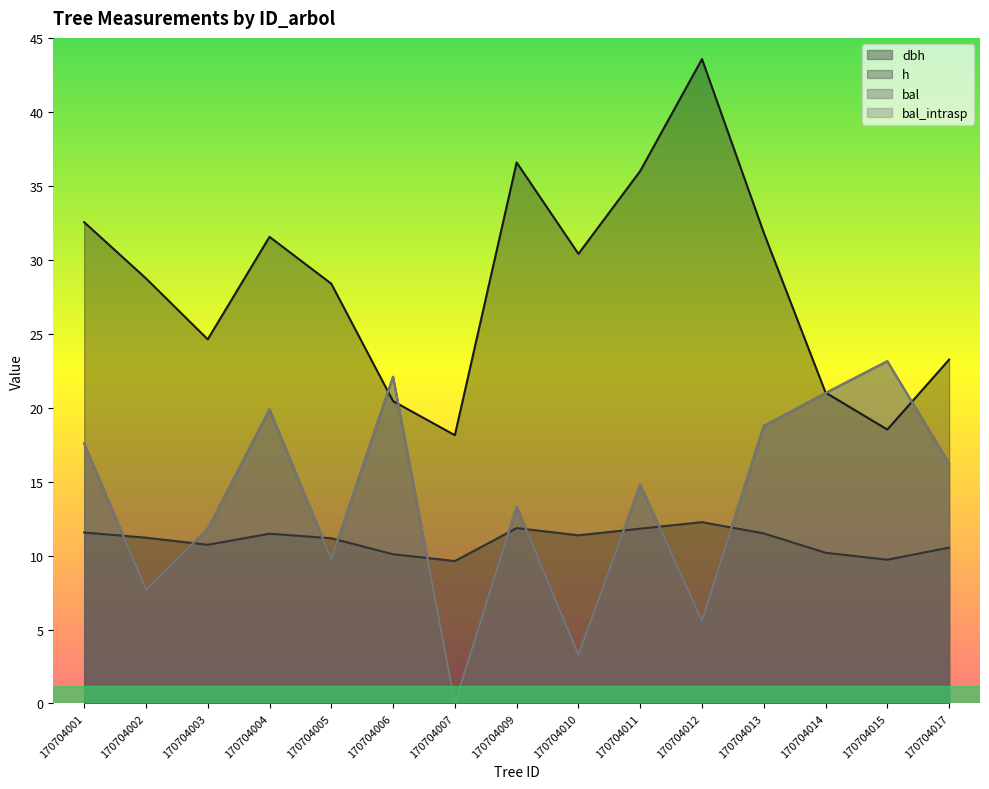

Which series ends up on top after the final intersection of h and bal?

bal